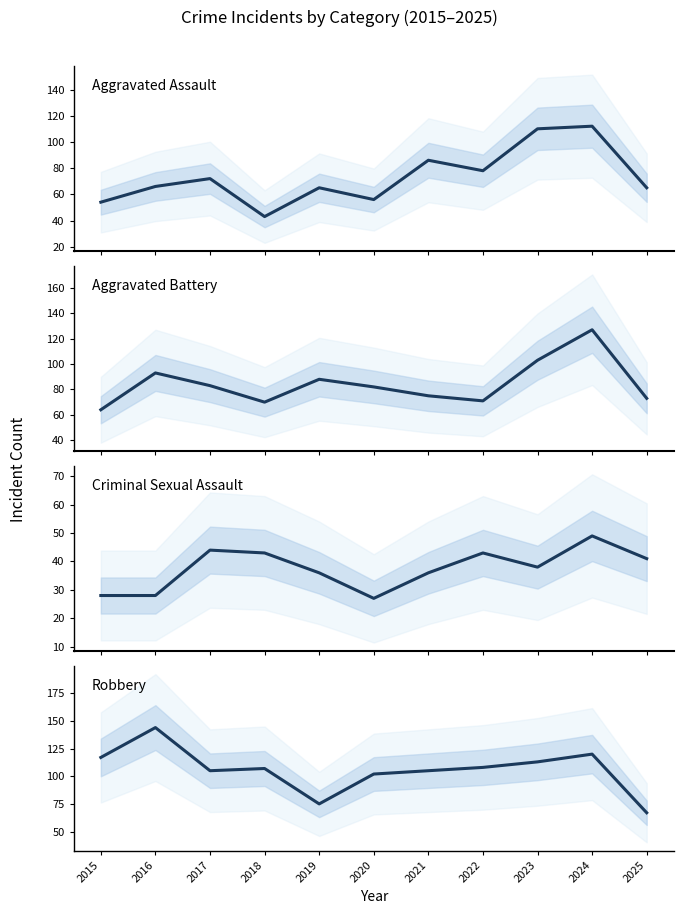

What is the difference between the second highest and second lowest values in the Robbery series?

45